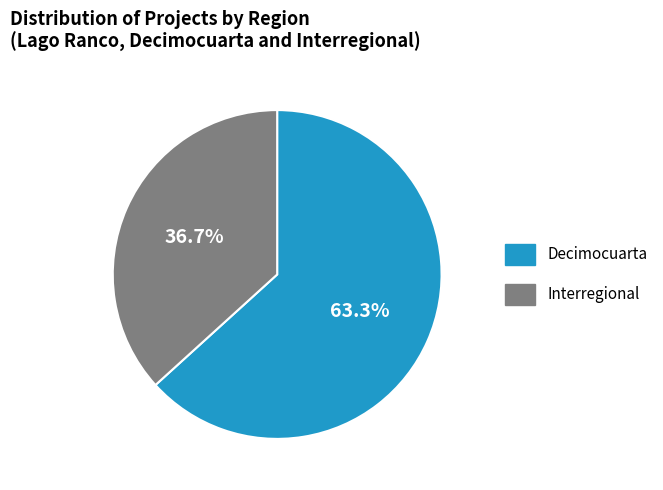

Which slice is the largest?

Decimocuarta